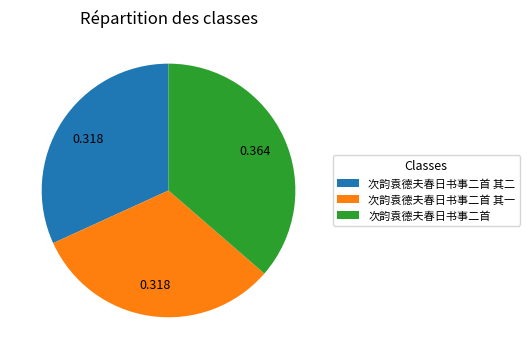

Does any single category account for the majority?

No